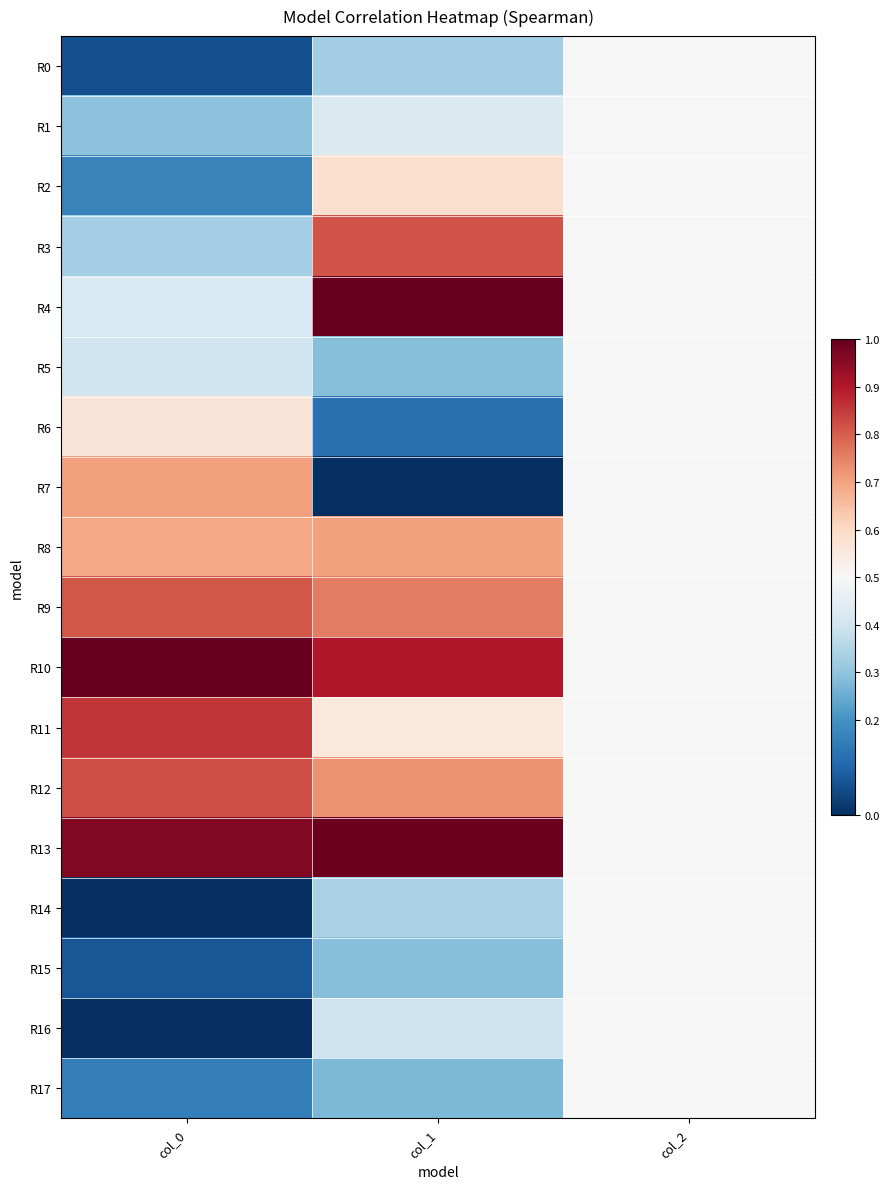

Reading left to right, list all the values displayed in this chart.

R0: col_0=0.1	col_1=0.3	col_2=0.5
R1: col_0=0.3	col_1=0.4	col_2=0.5
R2: col_0=0.2	col_1=0.6	col_2=0.5
R3: col_0=0.3	col_1=0.8	col_2=0.5
R4: col_0=0.4	col_1=1.0	col_2=0.5
R5: col_0=0.4	col_1=0.3	col_2=0.5
R6: col_0=0.6	col_1=0.1	col_2=0.5
R7: col_0=0.7	col_1=0.0	col_2=0.5
R8: col_0=0.7	col_1=0.7	col_2=0.5
R9: col_0=0.8	col_1=0.8	col_2=0.5
R10: col_0=1.0	col_1=0.9	col_2=0.5
R11: col_0=0.9	col_1=0.6	col_2=0.5
R12: col_0=0.8	col_1=0.7	col_2=0.5
R13: col_0=1.0	col_1=1.0	col_2=0.5
R14: col_0=0.0	col_1=0.3	col_2=0.5
R15: col_0=0.1	col_1=0.3	col_2=0.5
R16: col_0=0.0	col_1=0.4	col_2=0.5
R17: col_0=0.2	col_1=0.3	col_2=0.5